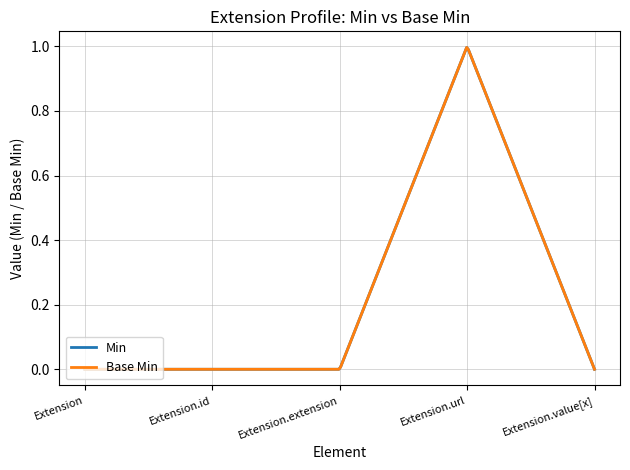

Does the chart display data point markers on the line(s)?

No